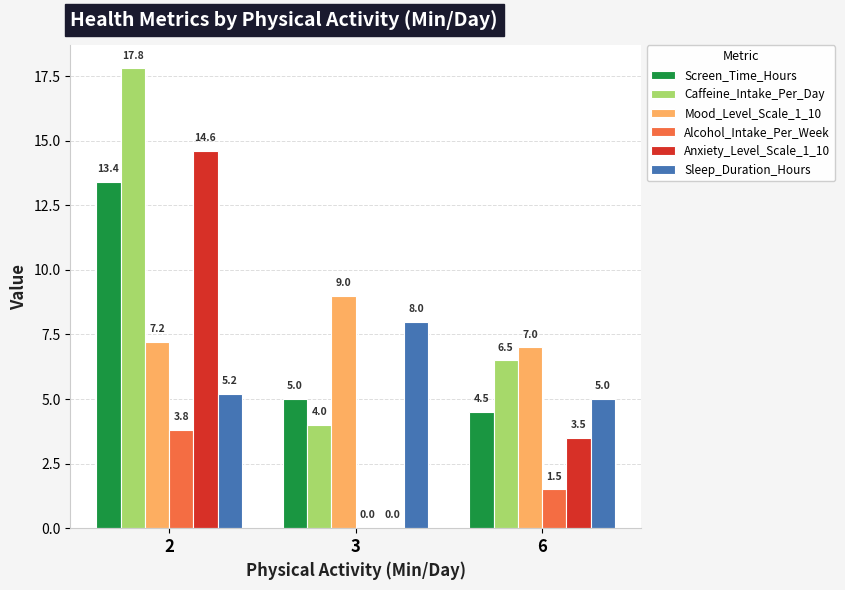

What is the difference between the Caffeine_Intake_Per_Day values at 6 and 2?

11.3